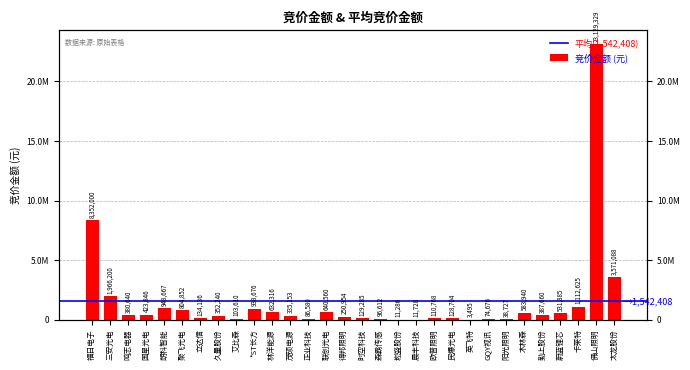

What is the difference between the second highest and minimum values?

8348505